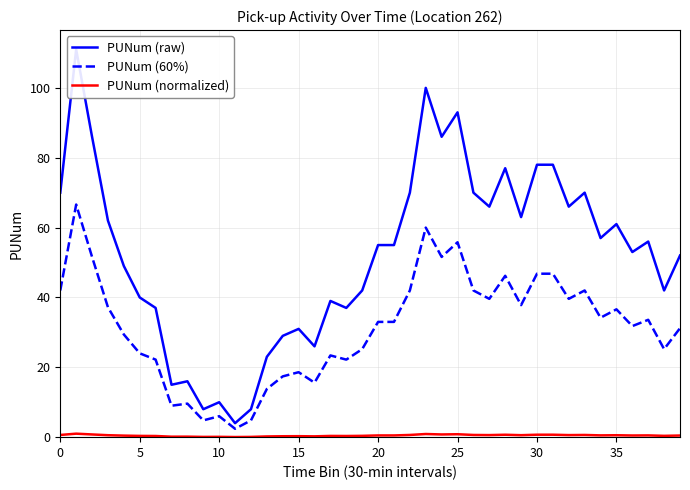

How many data points does each series have?

40